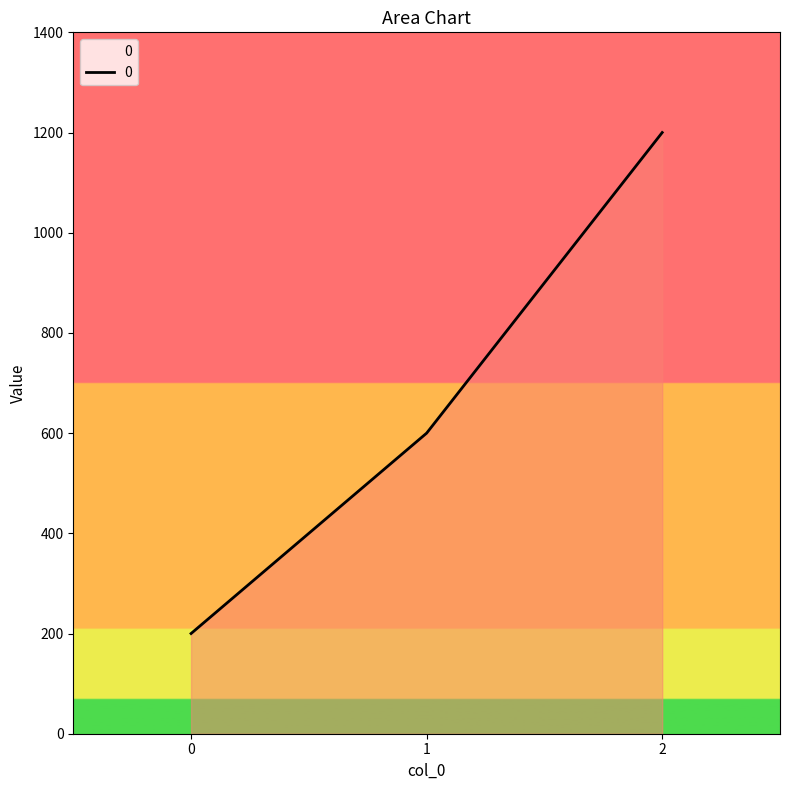

Rank the categories by value from lowest to highest.

0, 1, 2